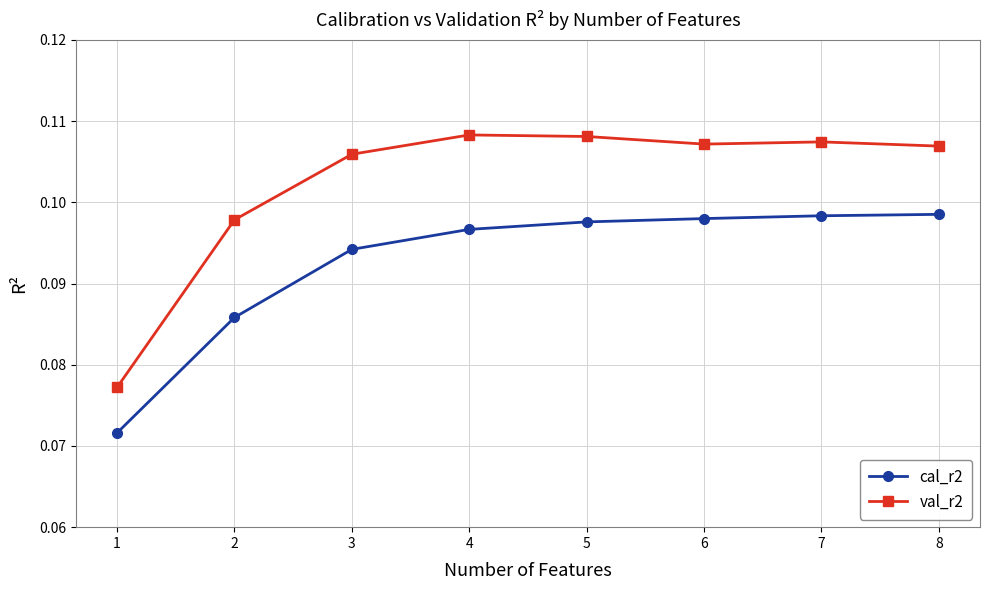

Rank the series by their maximum value, from highest to lowest.

val_r2, cal_r2